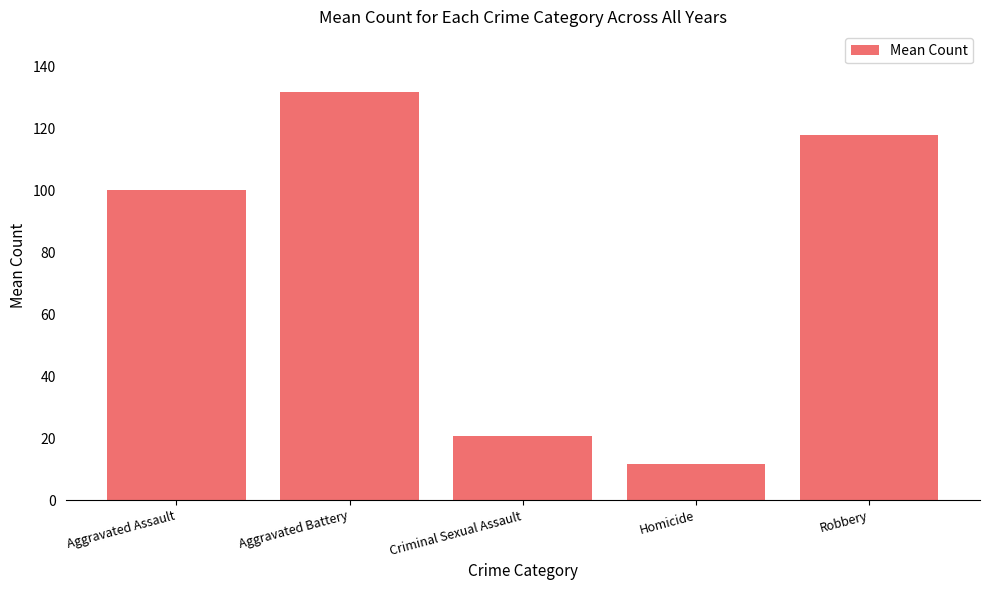

The value at Homicide is 11.6. True or false?

True